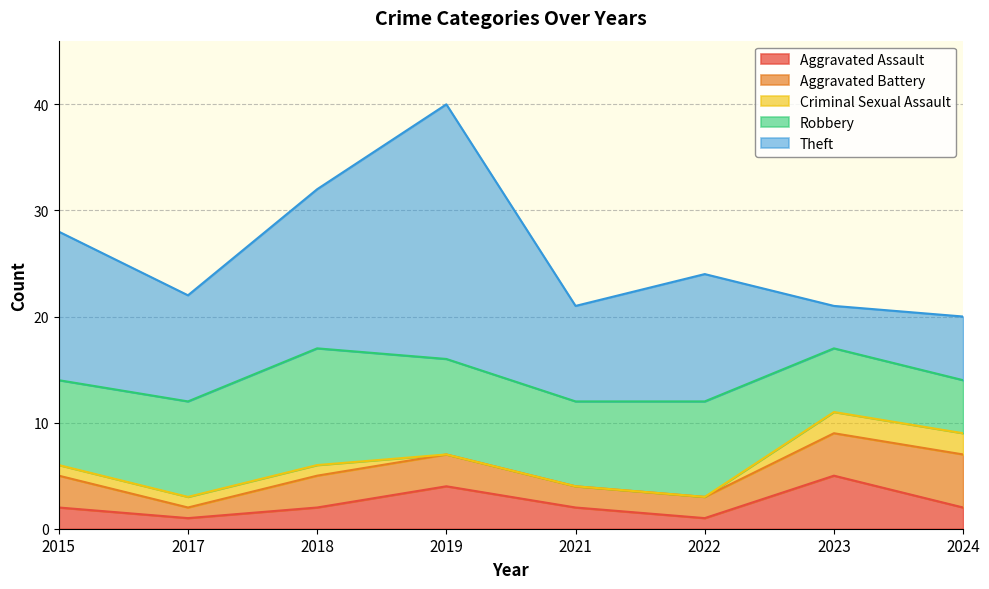

What is the spread (max minus min) of values at 2015?

13